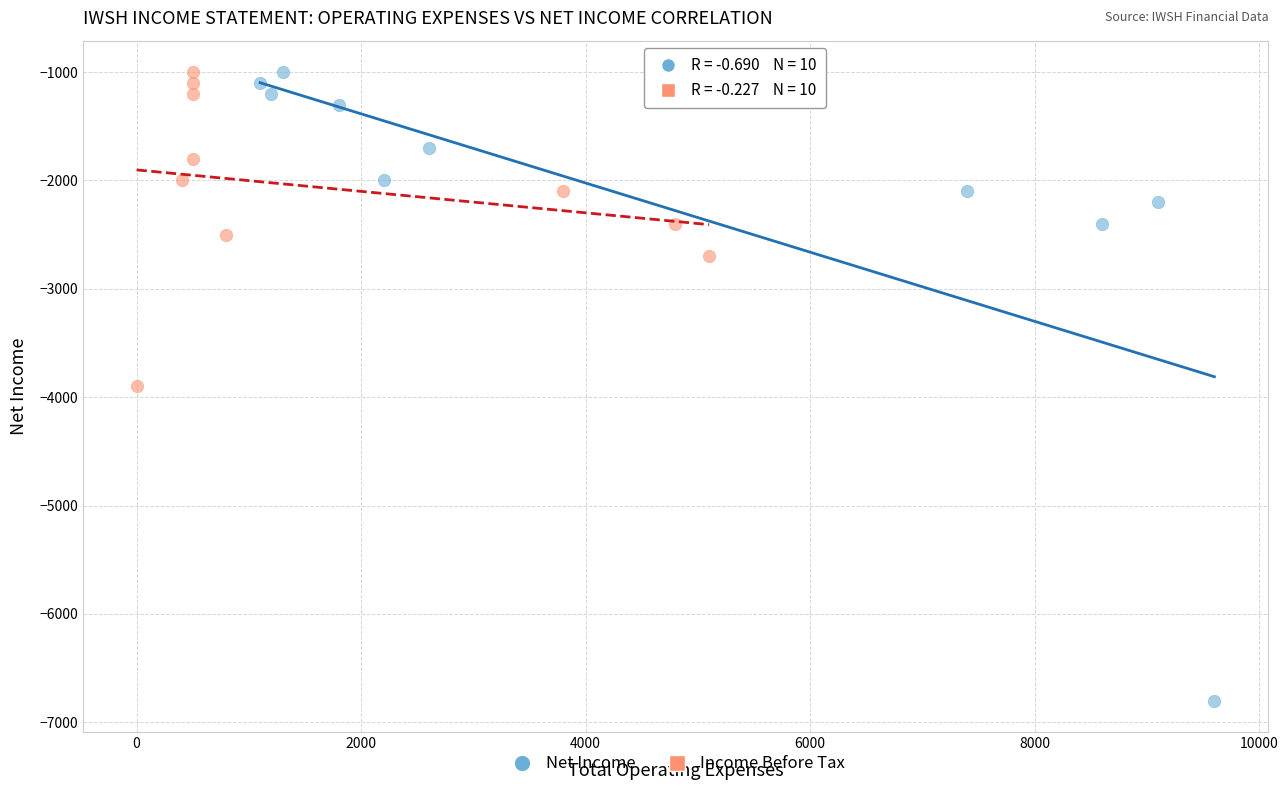

Which series contains the lowest Y value?

Net Income